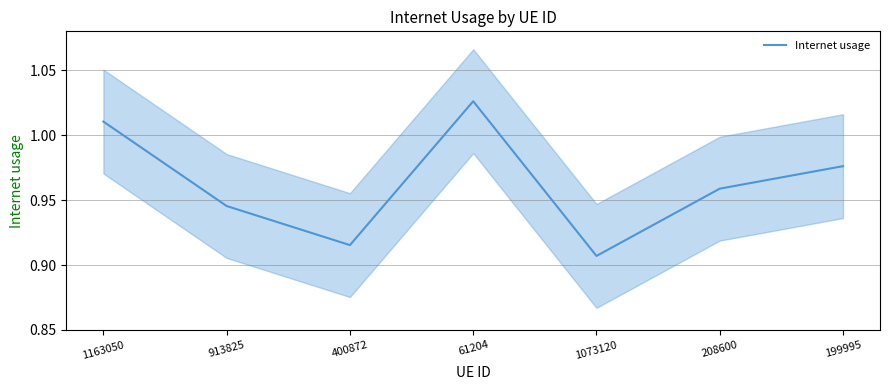

The chart shows a value of 0.9 at 1073120. True or false?

True